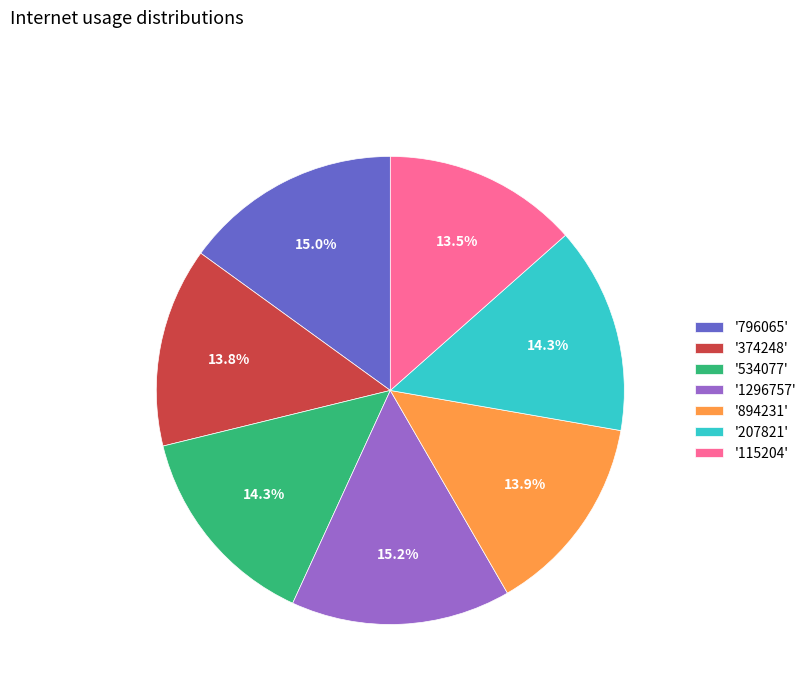

What percentage do '894231' and '374248' together represent?

27.7%